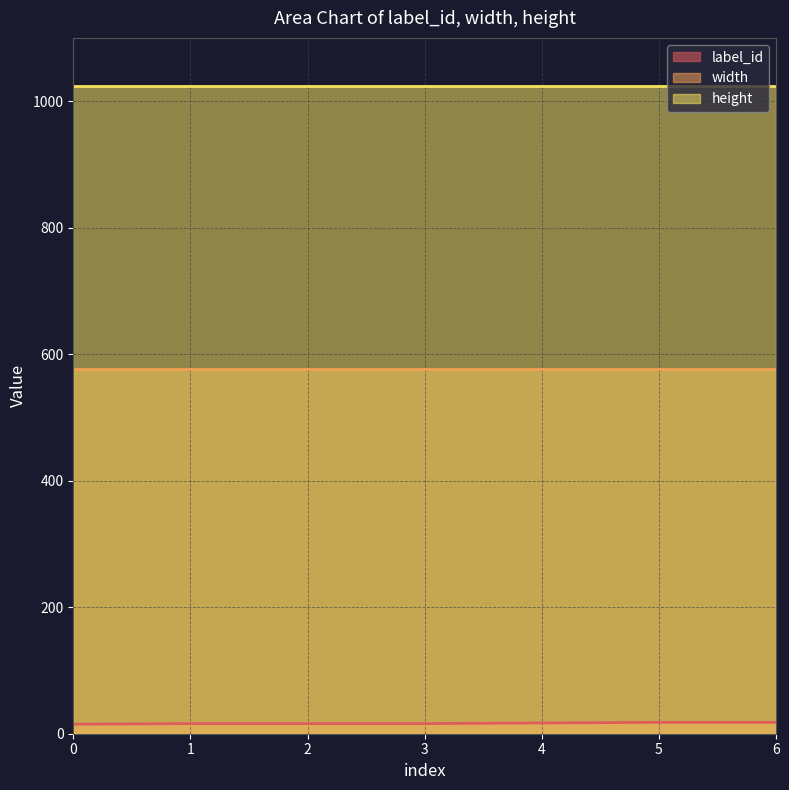

True or false: width has more than 1 interior local peaks.

False